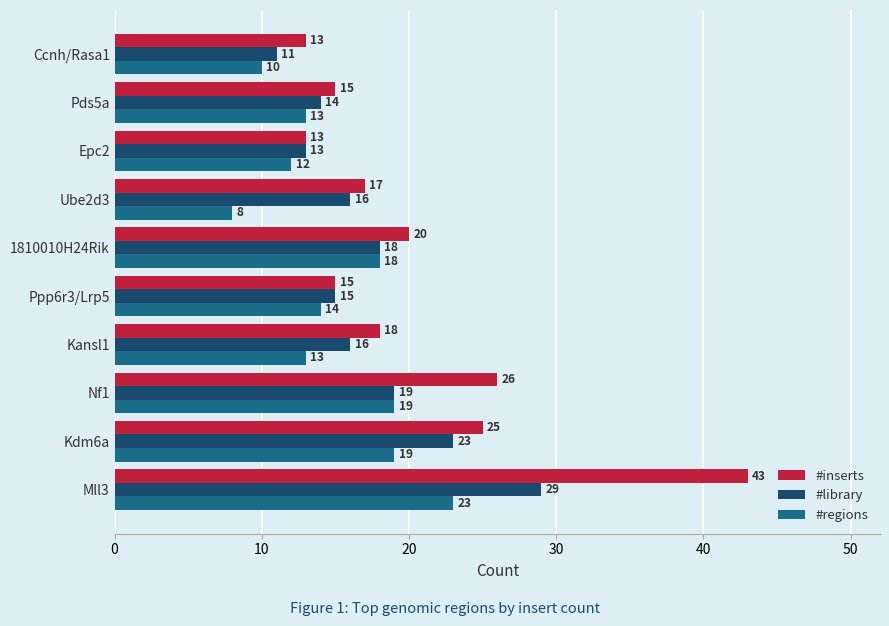

Which series has the largest range (max minus min)?

#inserts